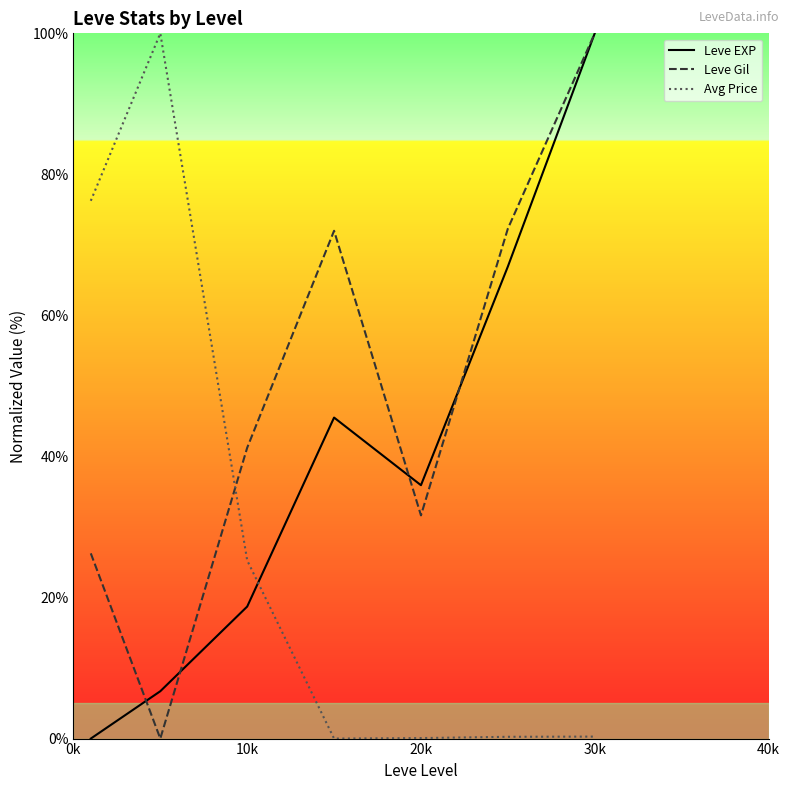

Which series has the largest total across all categories?

Leve Gil